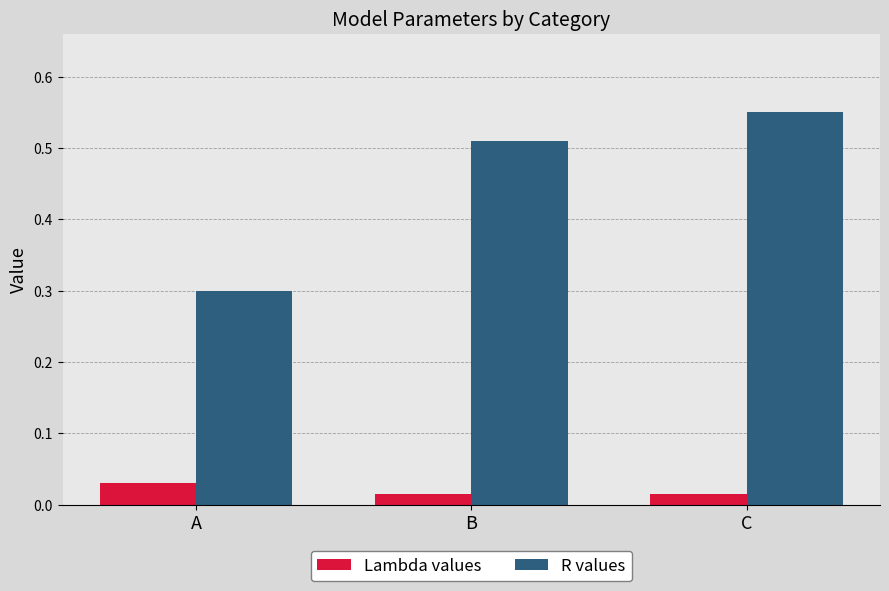

What are all the series names shown in the legend?

Lambda values, R values